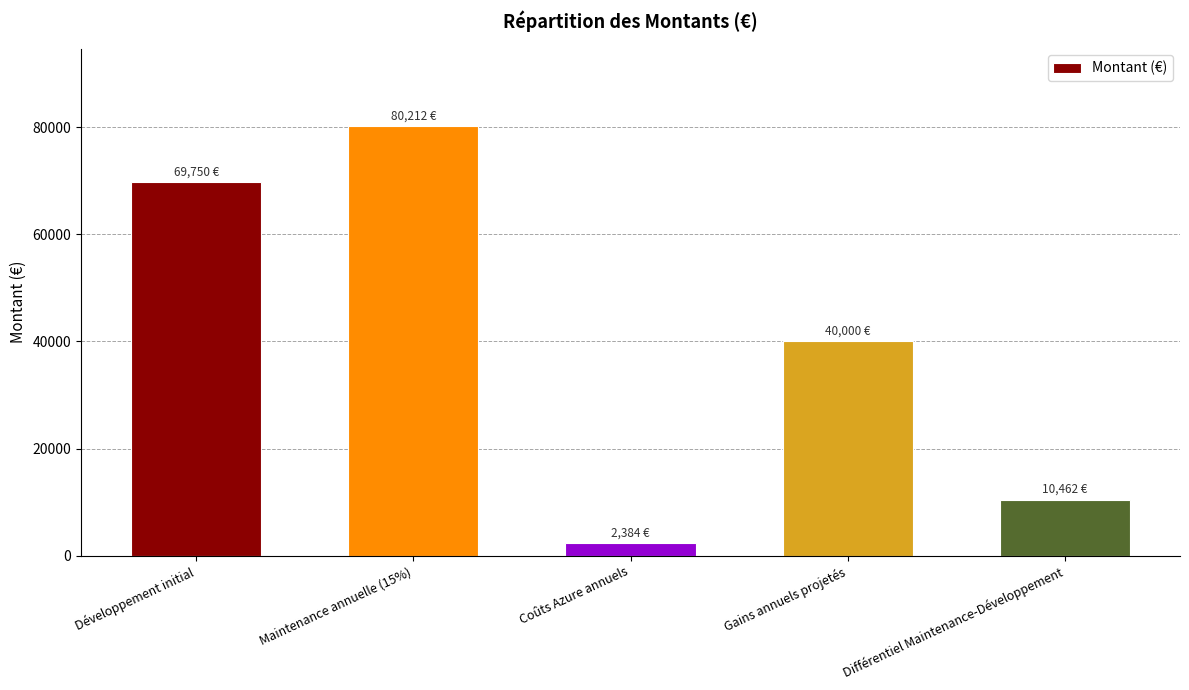

What is the value of the 3rd bar from the left?

2384.0